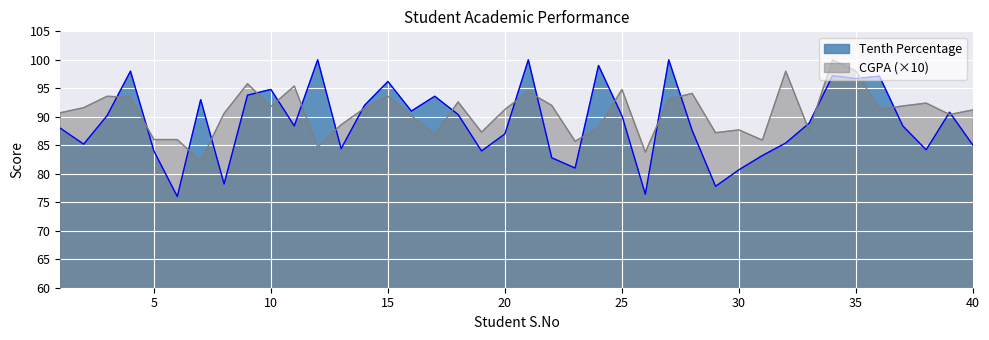

The CGPA series shows 45.7 at 9. True or false?

False